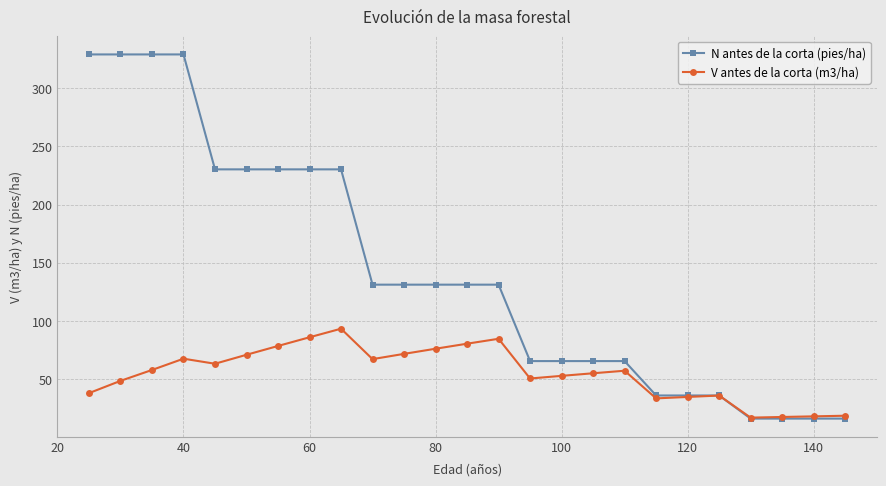

At how many categories does at least one series exceed 196?

9